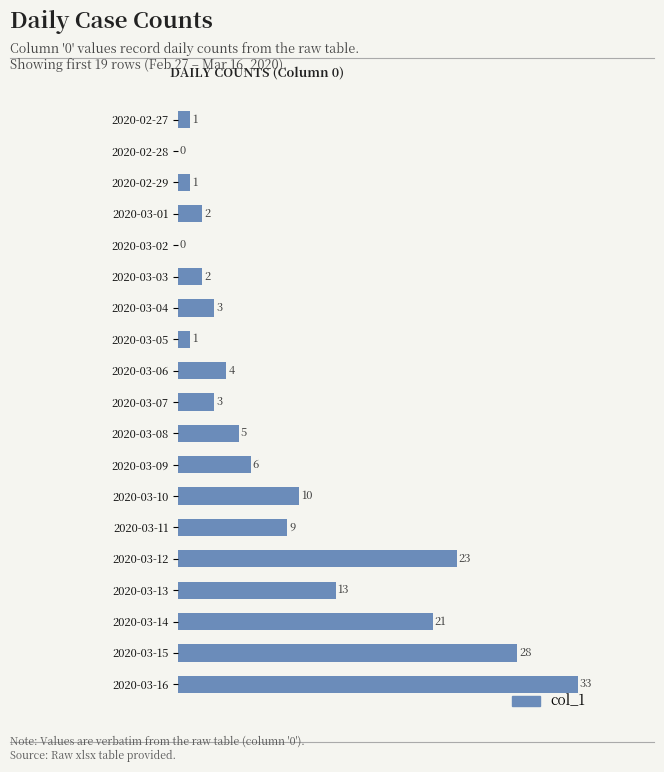

Where is the data nearest to the value 16?

2020-03-13